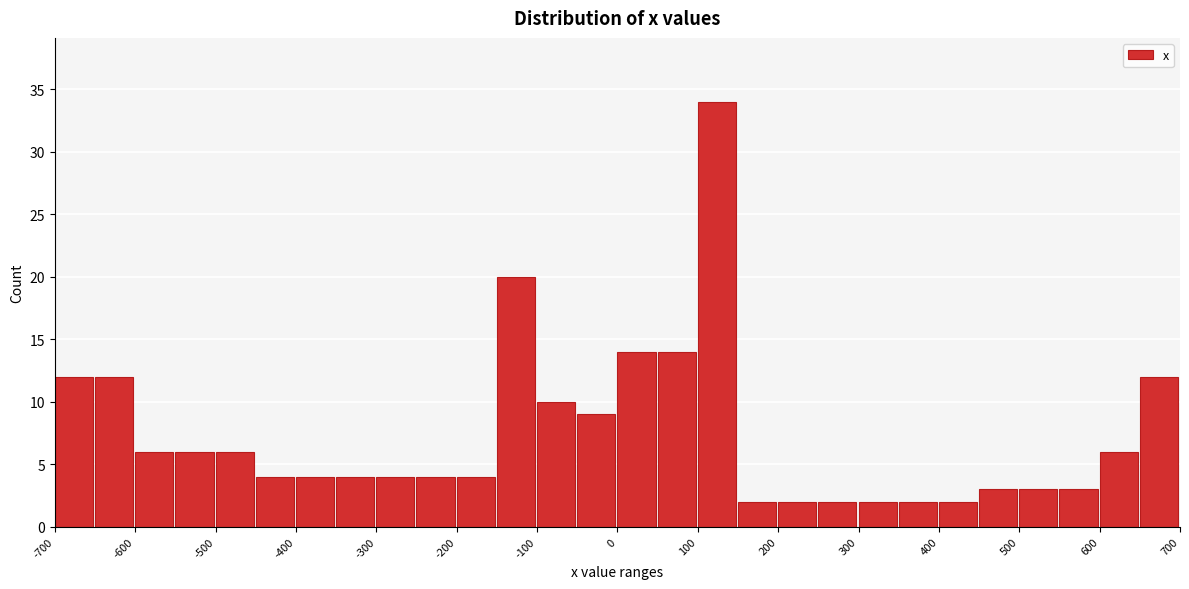

What is the height of the bar covering -50 to 0 on the x-axis? The values are not printed on the chart, so give them approximately, as read against the axis.

9